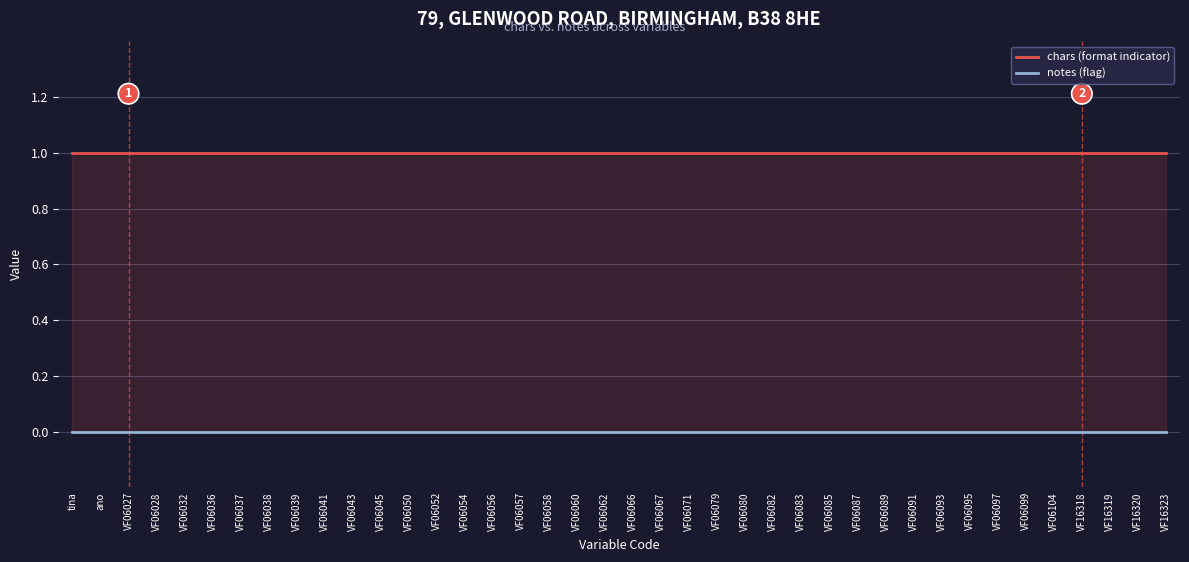

Reading left to right, what are all the values shown in this chart?

chars (format indicator): tina=1	ano=1	VF06027=1	VF06028=1	VF06032=1	VF06036=1	VF06037=1	VF06038=1	VF06039=1	VF06041=1	VF06043=1	VF06045=1	VF06050=1	VF06052=1	VF06054=1	VF06056=1	VF06057=1	VF06058=1	VF06060=1	VF06062=1	VF06066=1	VF06067=1	VF06071=1	VF06079=1	VF06080=1	VF06082=1	VF06083=1	VF06085=1	VF06087=1	VF06089=1	VF06091=1	VF06093=1	VF06095=1	VF06097=1	VF06099=1	VF06104=1	VF16318=1	VF16319=1	VF16320=1	VF16323=1
notes (flag): tina=0	ano=0	VF06027=0	VF06028=0	VF06032=0	VF06036=0	VF06037=0	VF06038=0	VF06039=0	VF06041=0	VF06043=0	VF06045=0	VF06050=0	VF06052=0	VF06054=0	VF06056=0	VF06057=0	VF06058=0	VF06060=0	VF06062=0	VF06066=0	VF06067=0	VF06071=0	VF06079=0	VF06080=0	VF06082=0	VF06083=0	VF06085=0	VF06087=0	VF06089=0	VF06091=0	VF06093=0	VF06095=0	VF06097=0	VF06099=0	VF06104=0	VF16318=0	VF16319=0	VF16320=0	VF16323=0